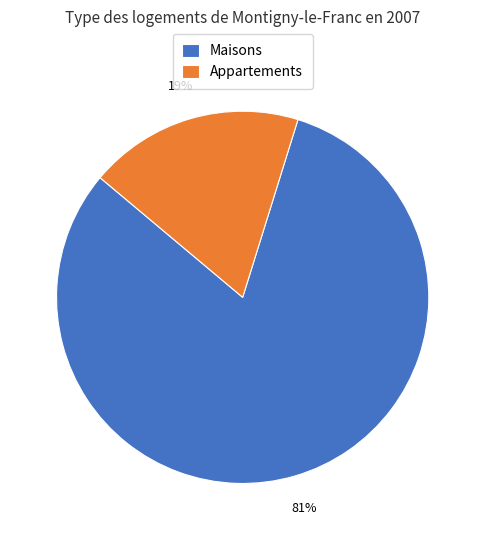

Which slice is the smallest?

Appartements